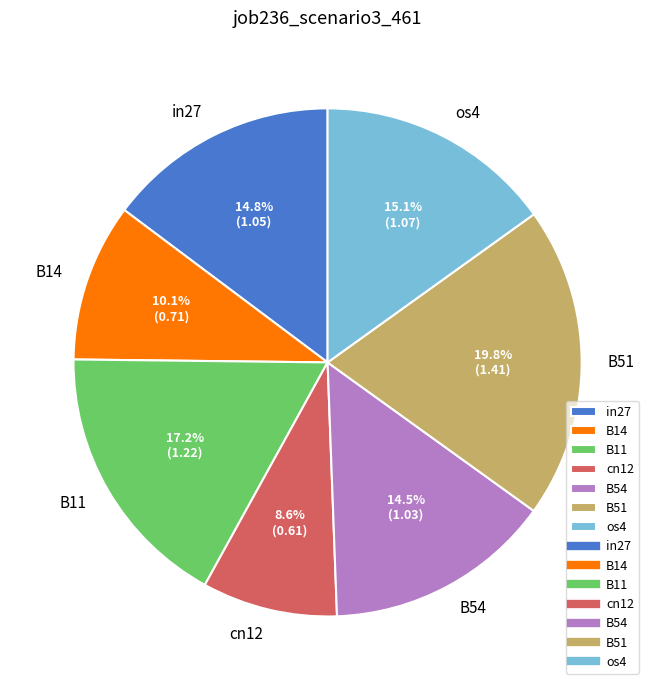

How many slices are in this pie chart?

7